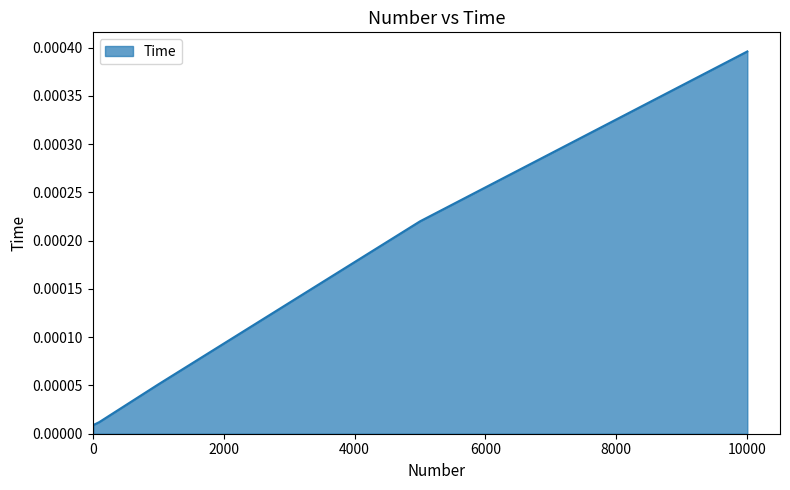

True or false: the data has more than 2 interior local peaks.

False